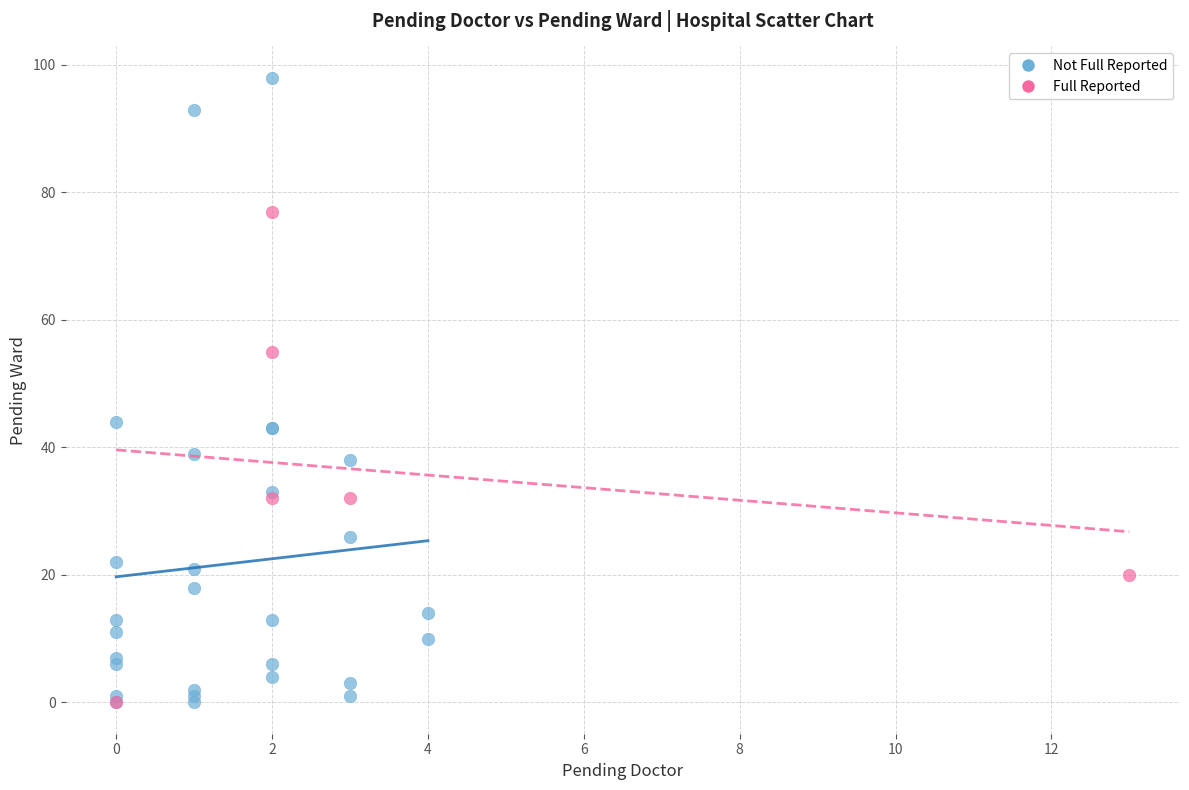

Which series has the largest Y range (max minus min)?

Not Full Reported